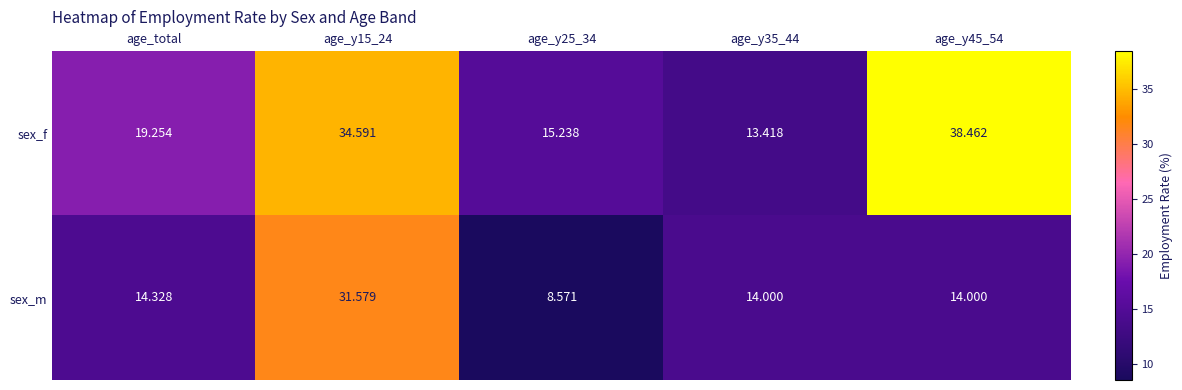

Between age_y25_34 and age_y35_44, which series saw the biggest shift?

sex_m